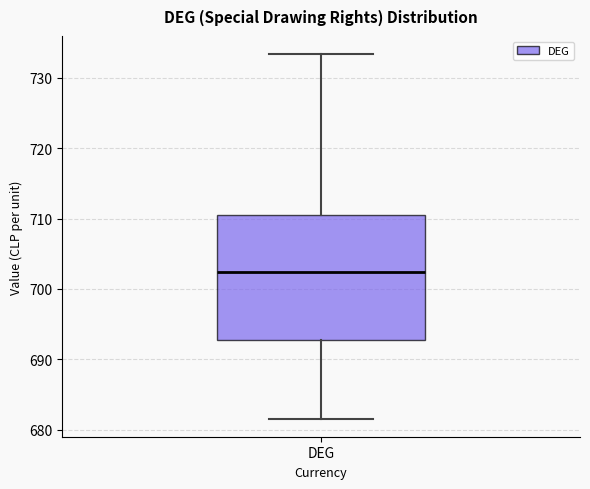

Read this box plot against the y-axis: the position of the median line, the range covered by the box, and the ends of both whiskers. The values are not printed on the chart, so give them approximately, as read against the axis.

median 702, box 693 to 711, whiskers 682 to 733